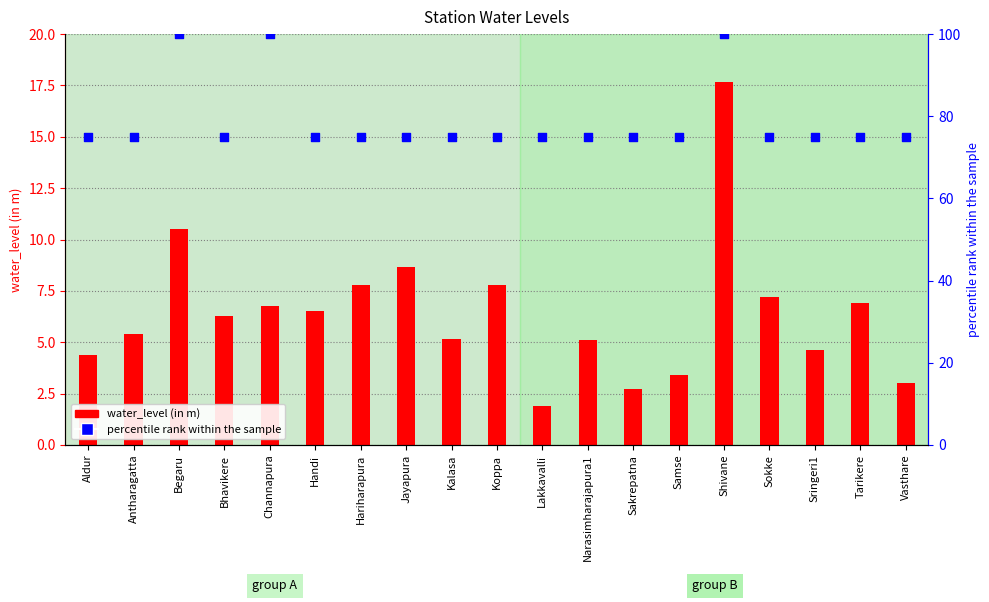

Which series has the largest total across all categories?

percentile rank